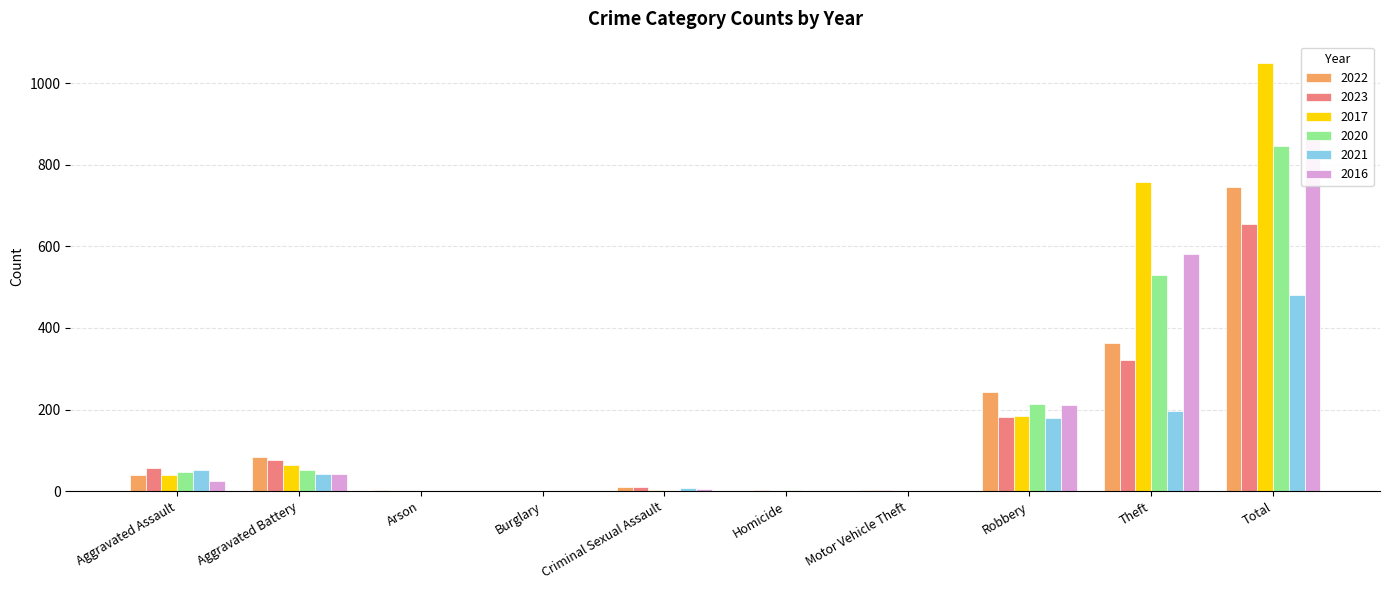

What is the label of the 4th bar from the right?

Motor Vehicle Theft